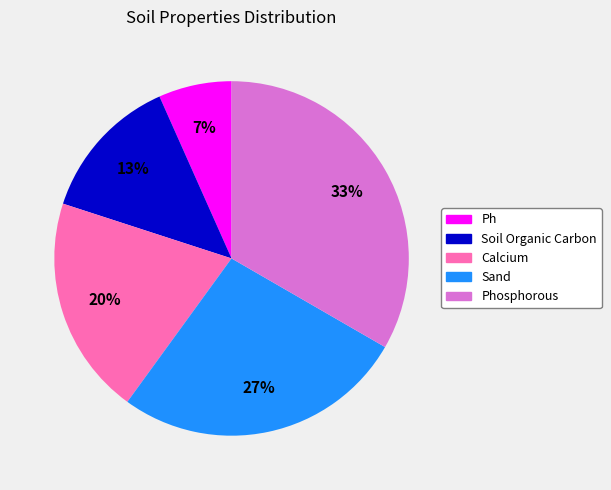

Is there any slice that represents more than half of the pie?

No